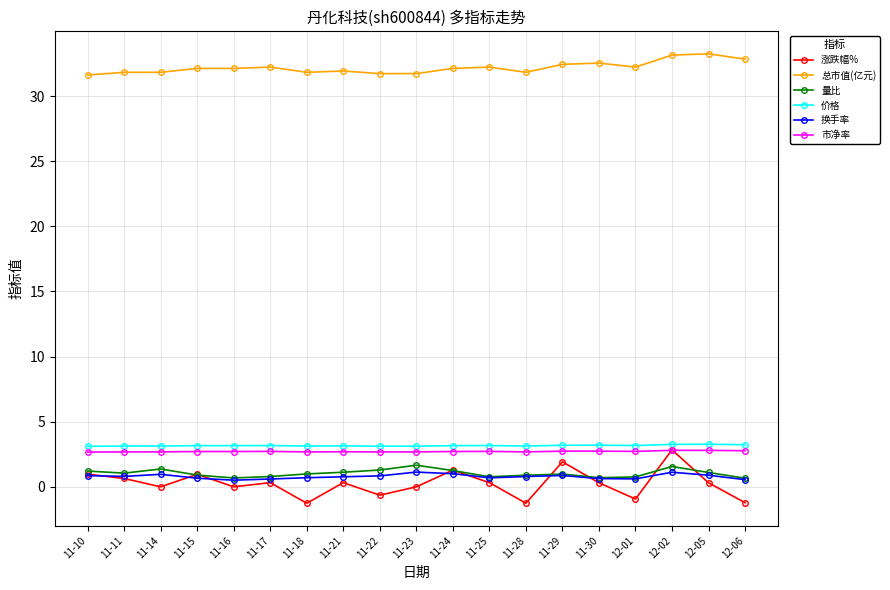

How many categories are shown in the chart?

19